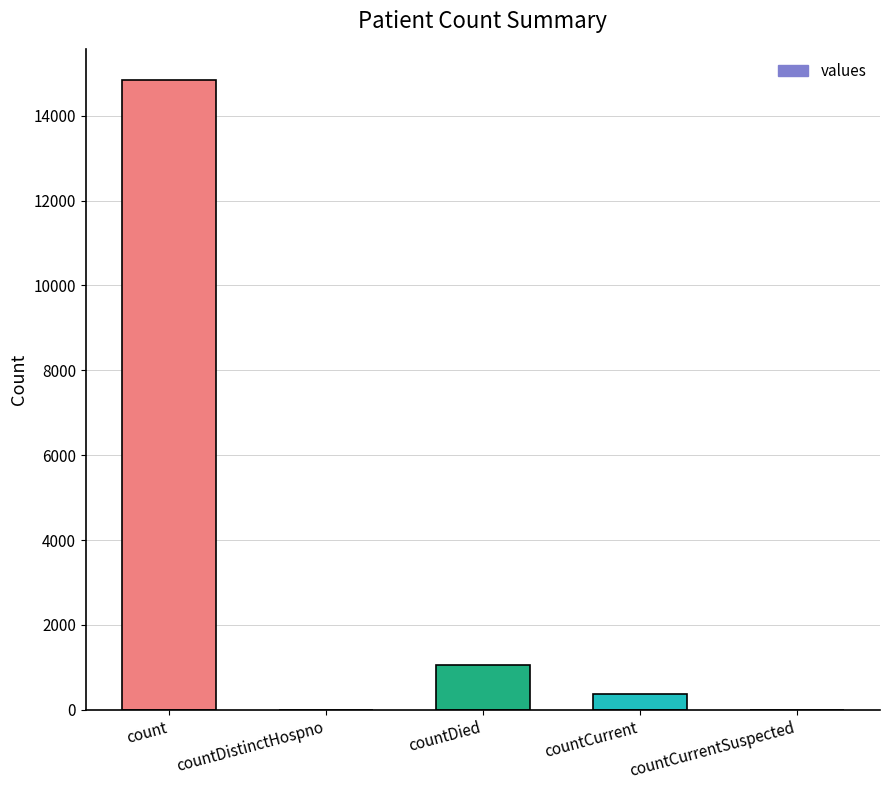

What is the sum of the values at countDied and count?

15886